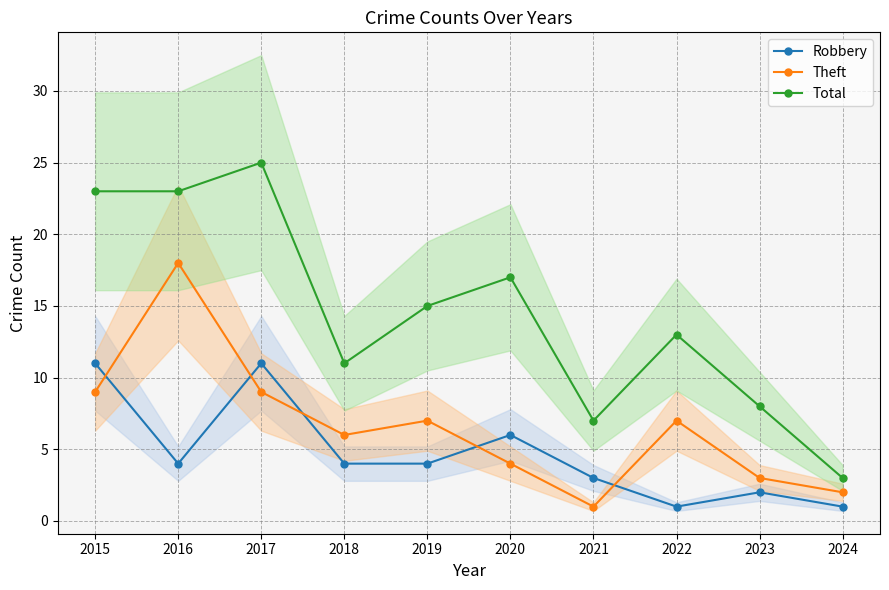

Which series has the widest spread of values?

Total